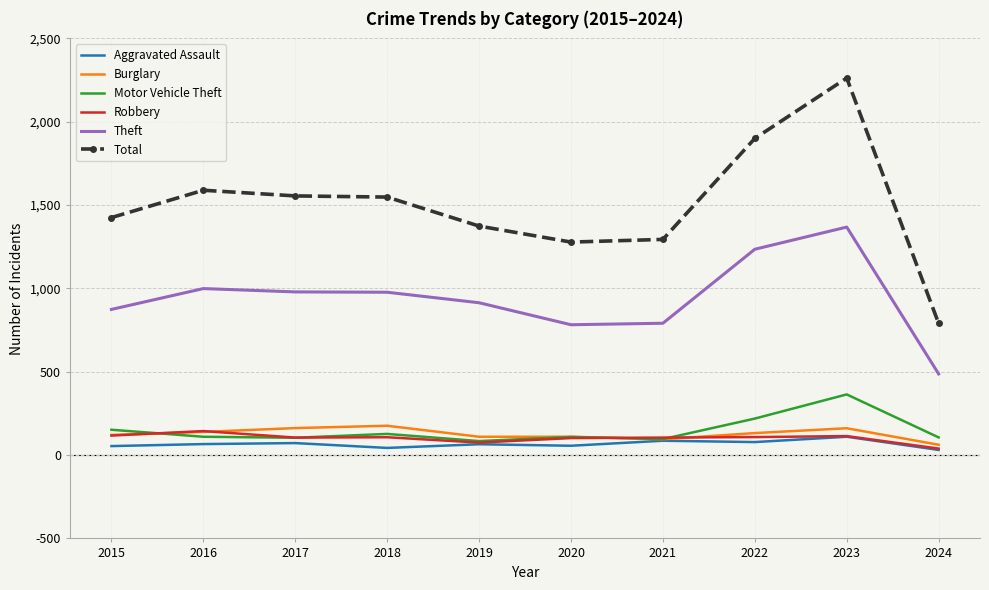

True or false: Aggravated Assault and Theft intersect in this chart.

False